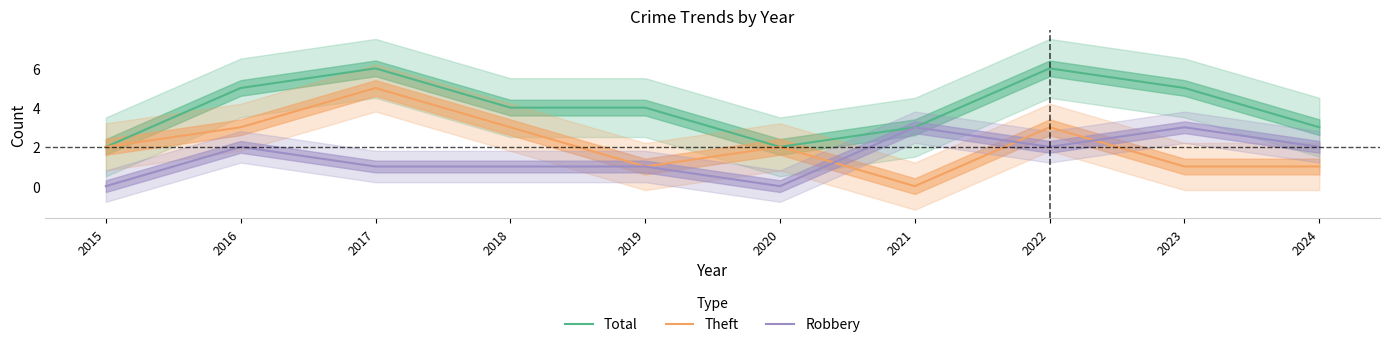

True or false: Total and Robbery intersect in this chart.

False